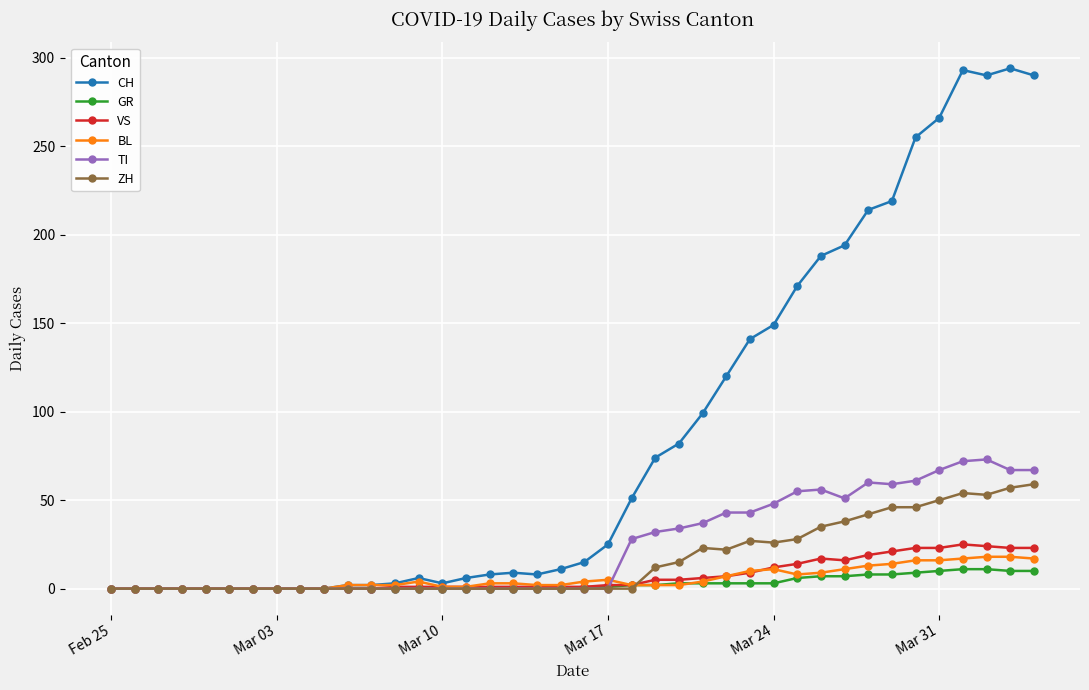

Which series has the widest spread of values?

CH